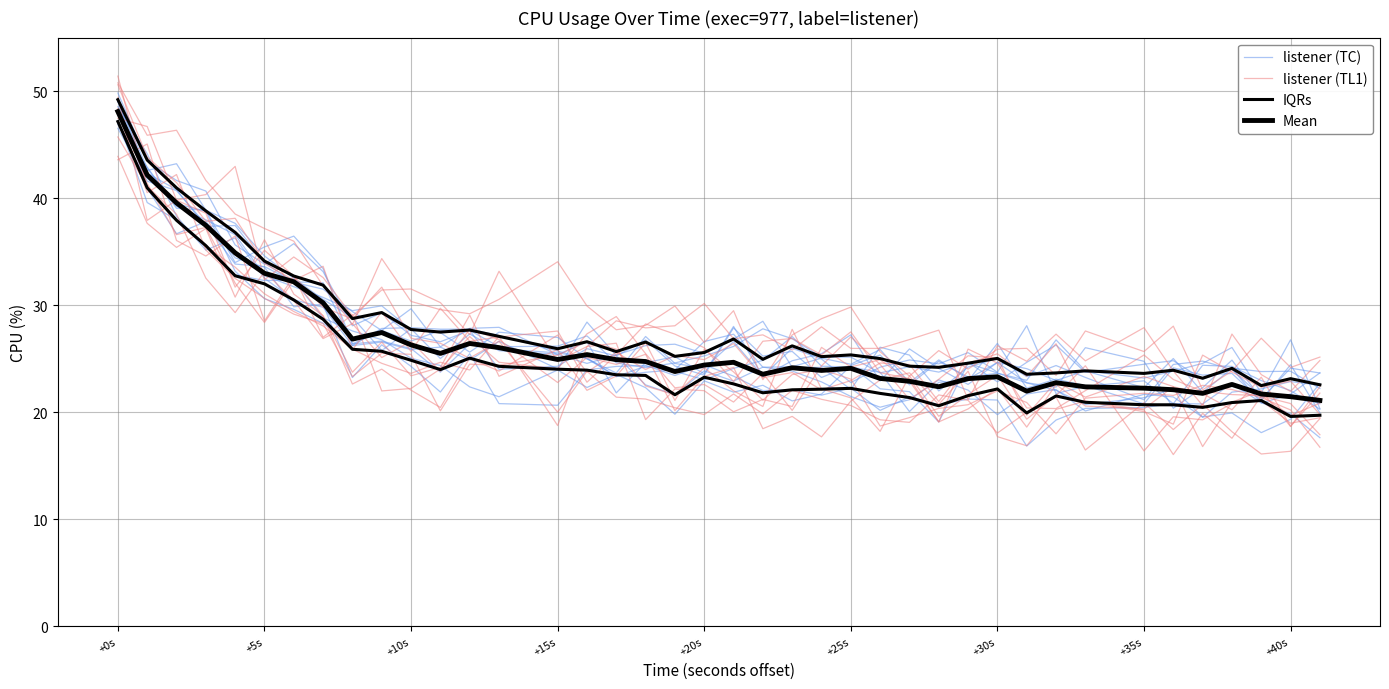

What position from the left is +15s?

15